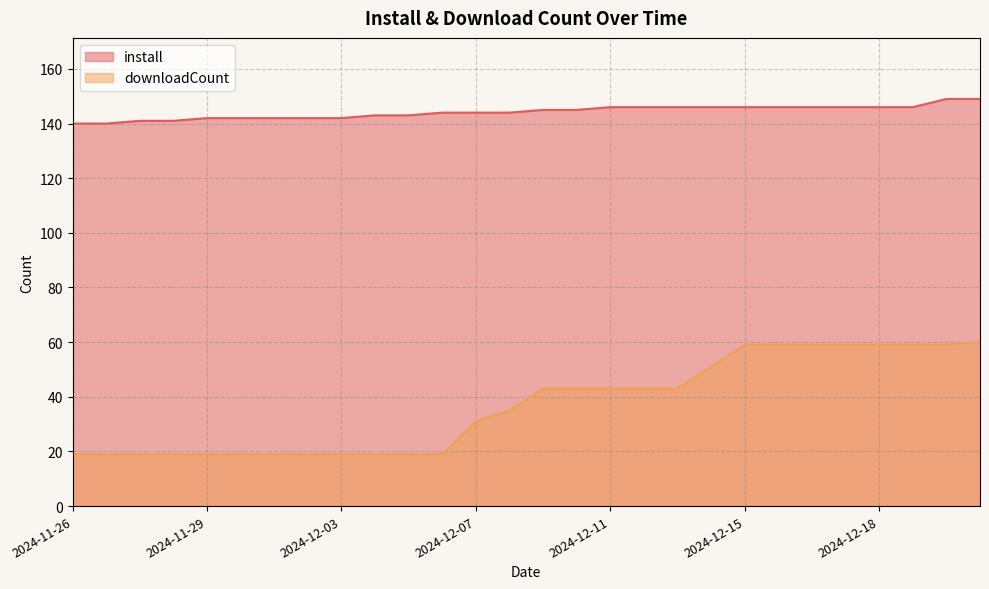

At 2024-12-06, list the series in order from largest to smallest.

install, downloadCount